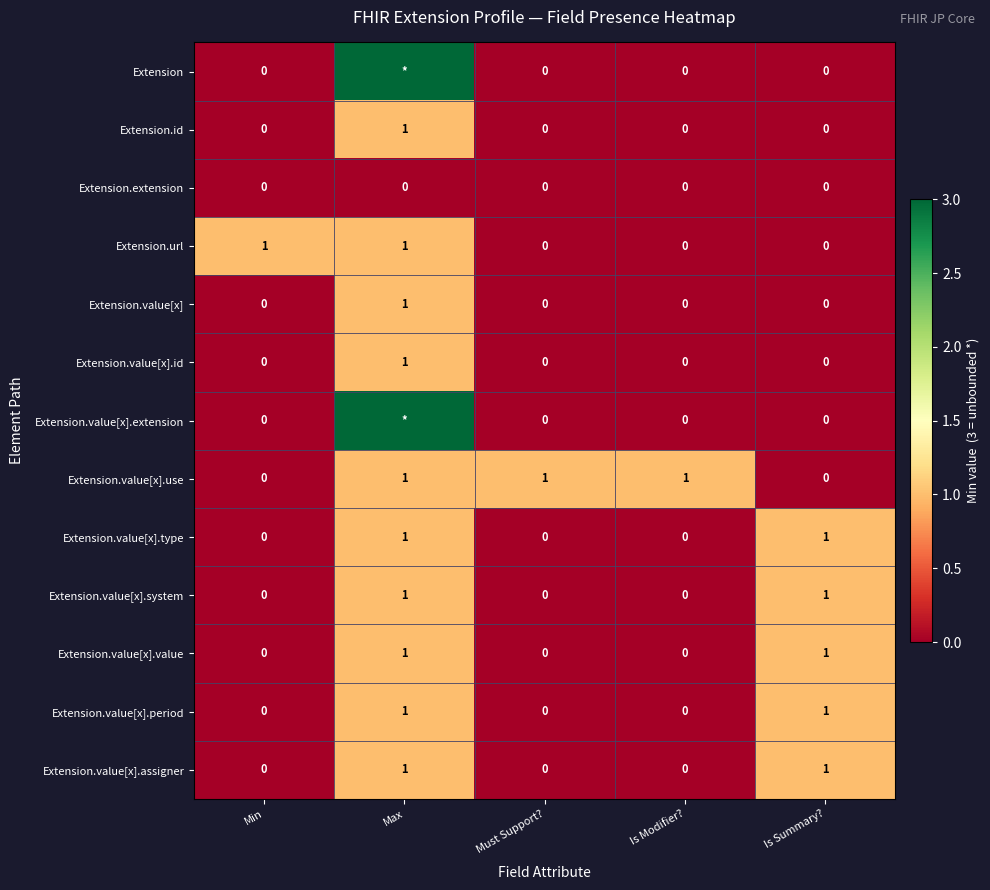

What is the sum of all Extension.value[x].use values?

3